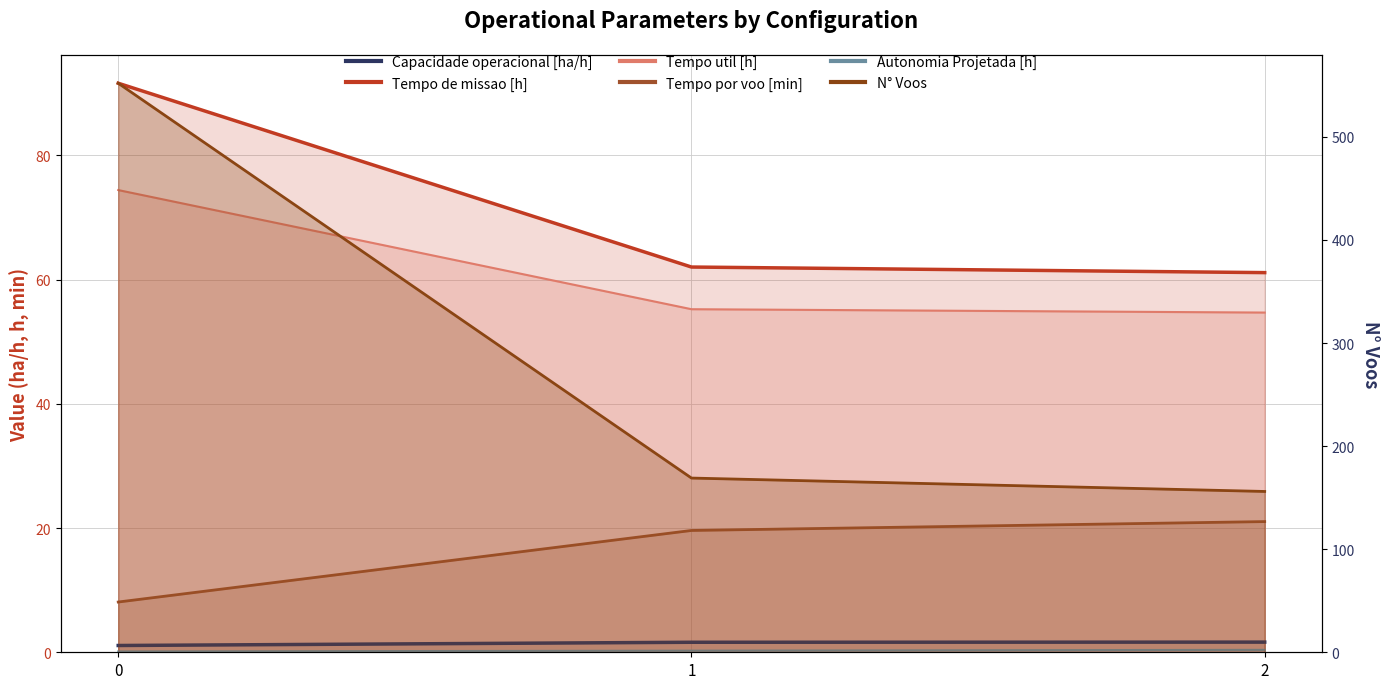

Which series changed the most between 1 and 2?

N° Voos